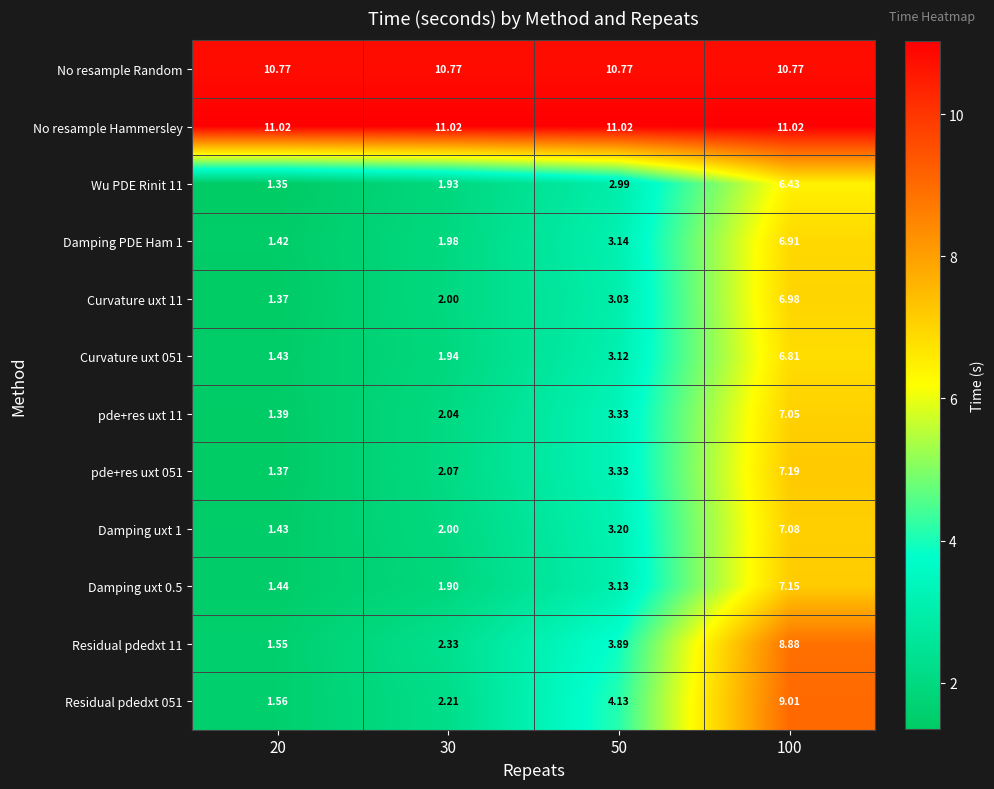

Which series has the largest total across all categories?

No resample Hammersley